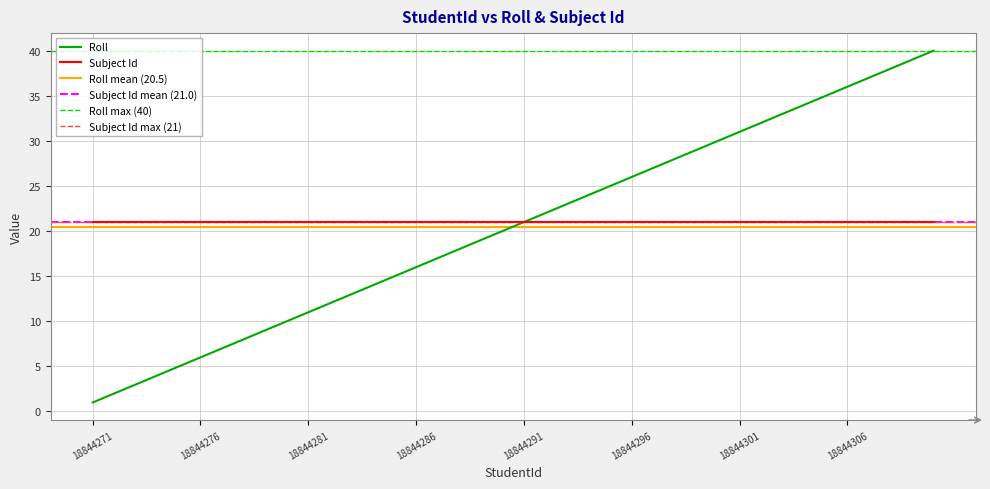

What value does the data have at 18844304?

34